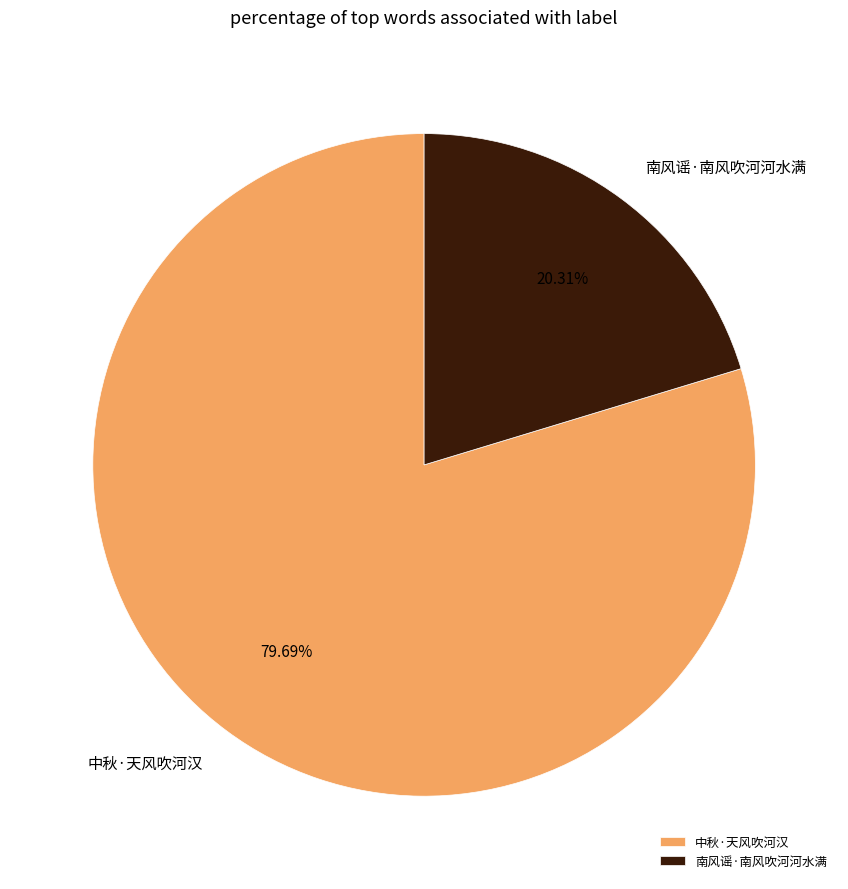

True or false: 南风谣·南风吹河河水满 accounts for 10% of the total.

False